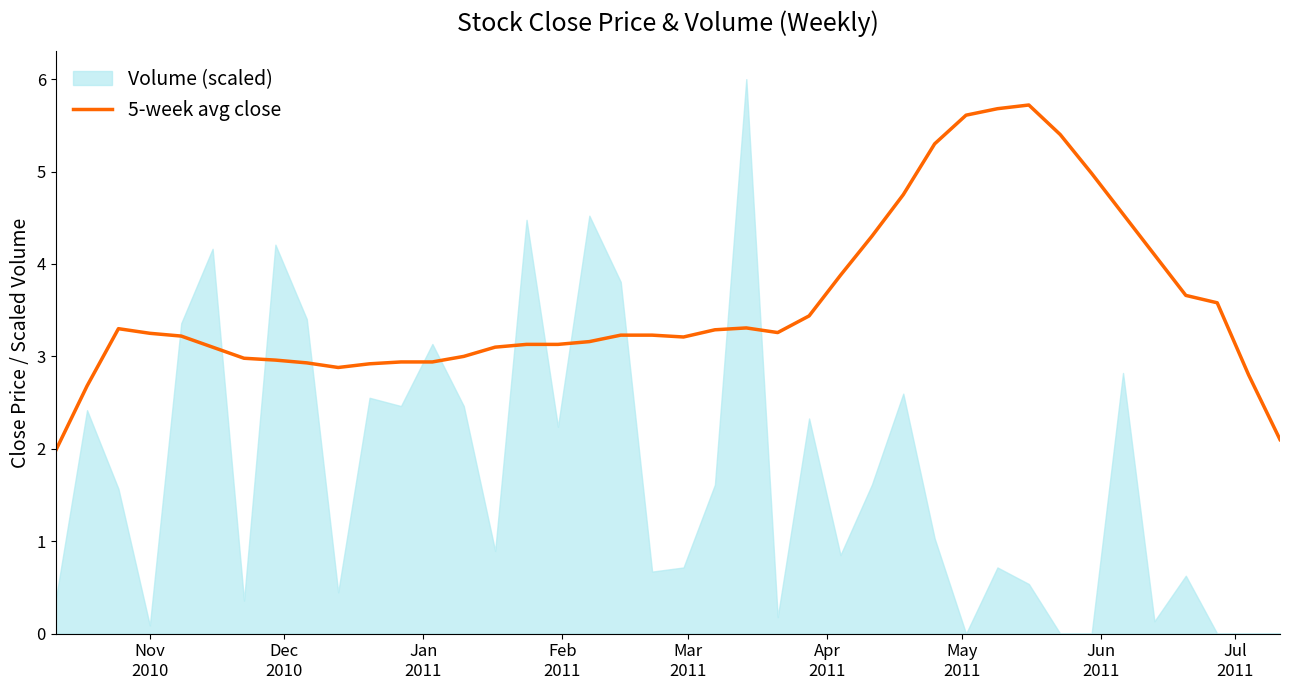

What is the minimum value for 5-week avg close?

2.0